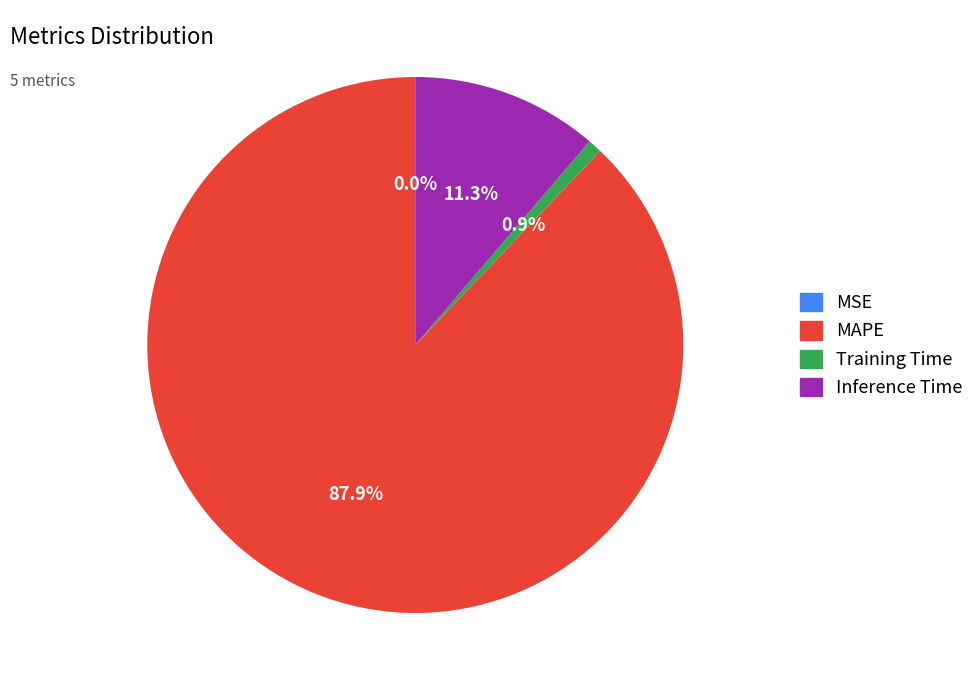

Combined, what portion of the pie is Inference Time and MAPE?

99.1%